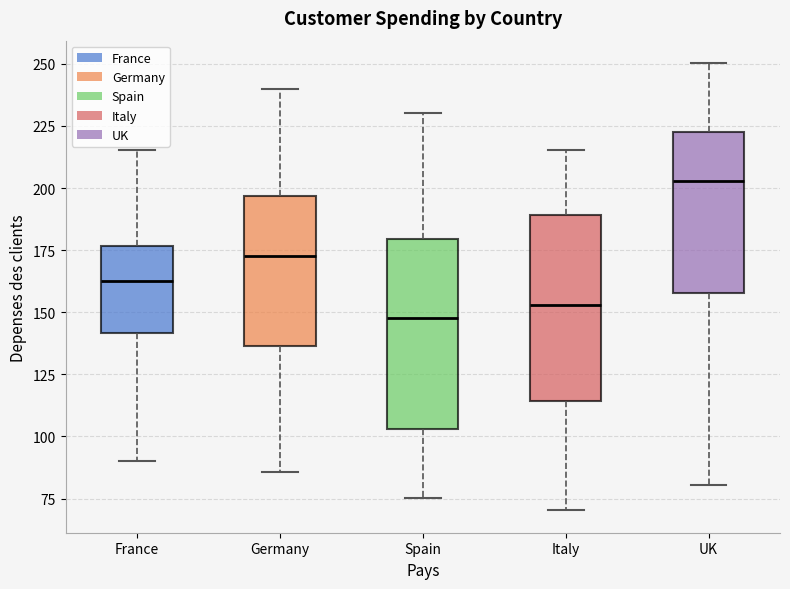

Where is the upper edge of the box for UK on the y-axis? The values are not printed on the chart, so give them approximately, as read against the axis.

225